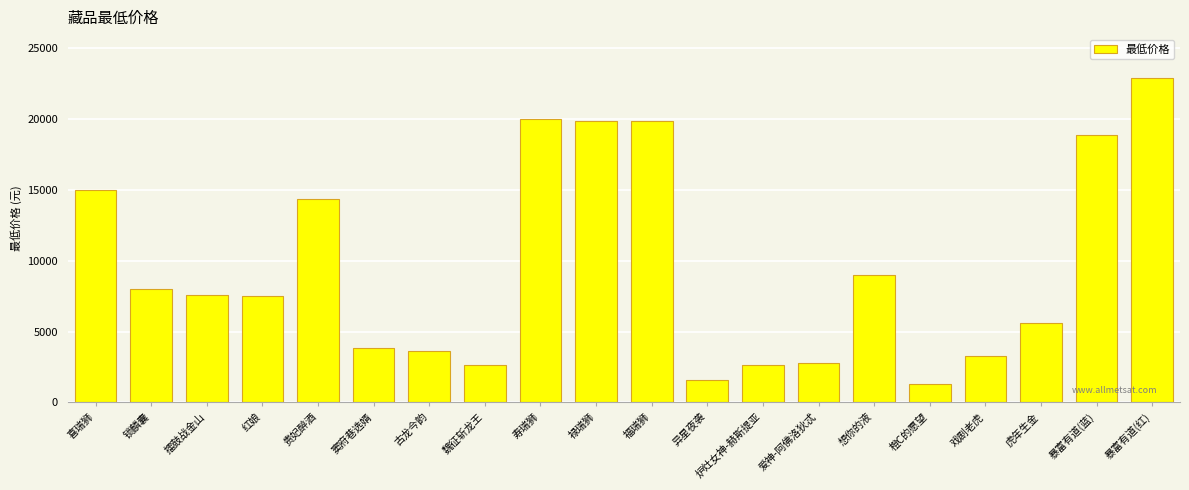

At which label does the data first exceed 7555?

喜瑞狮